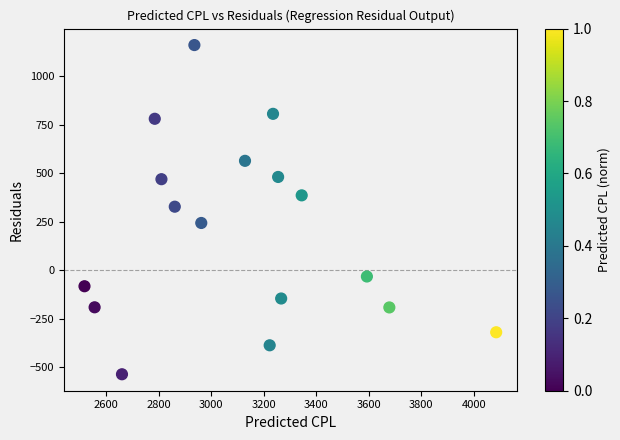

What is the range of Y values (max minus min)?

1697.2